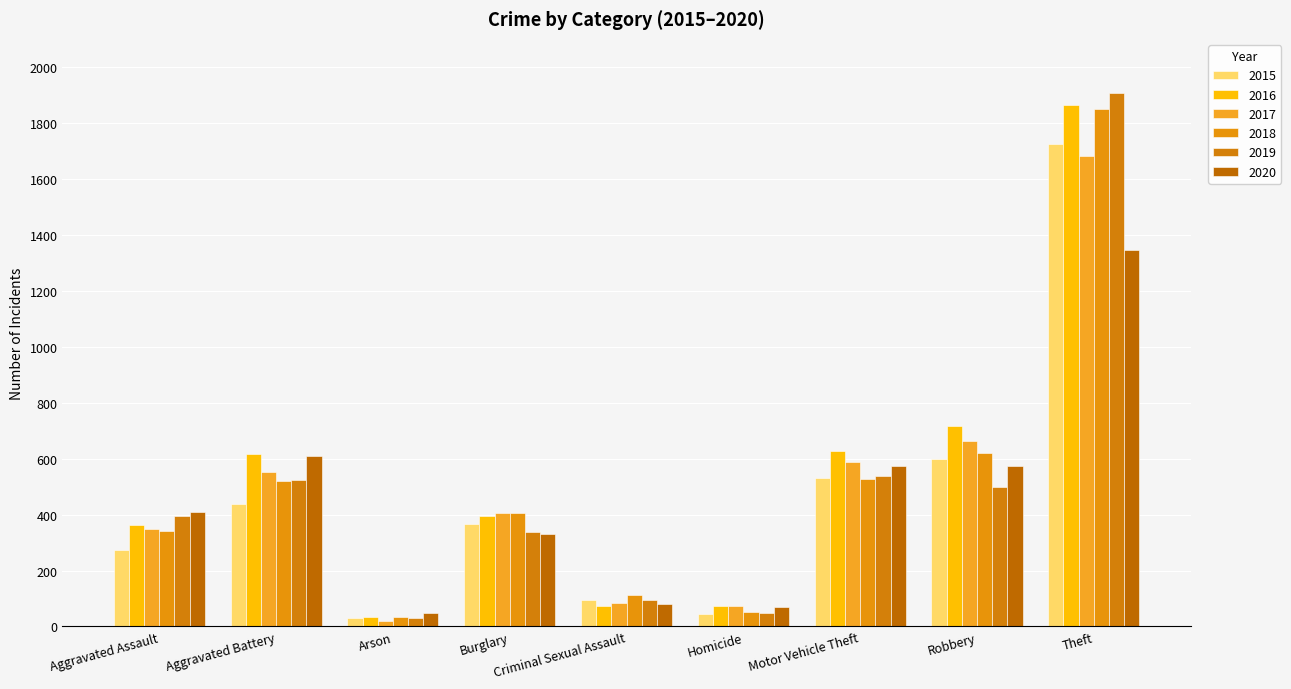

How many values in the 2019 series are below 395?

4